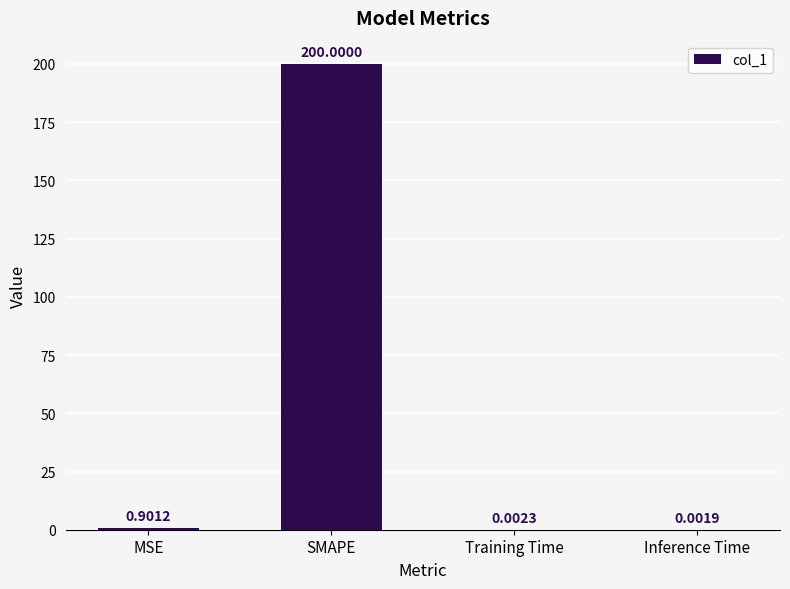

Which has a higher value, MSE or Training Time?

MSE